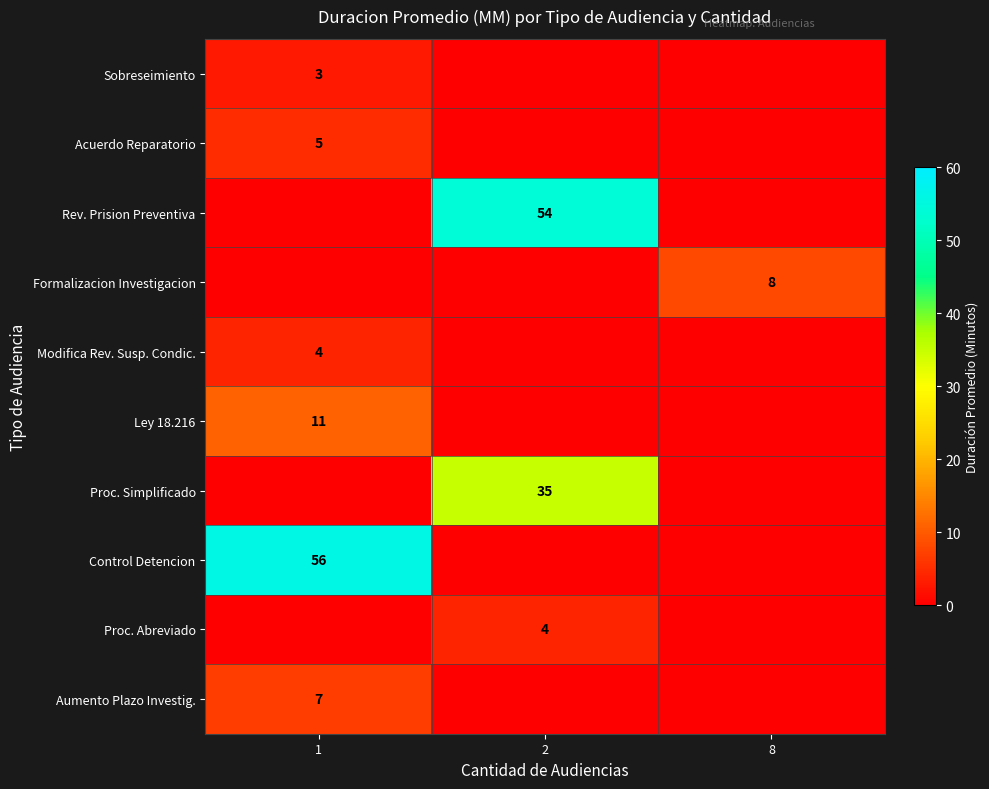

What is the highest value of the row_0 series?

3